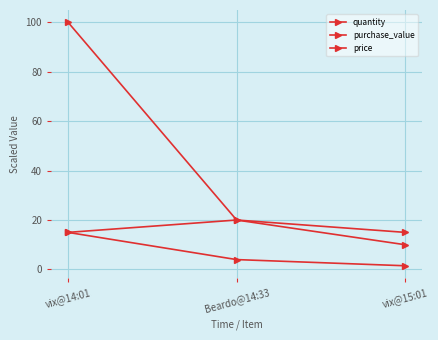

Which series has the largest total across all categories?

quantity